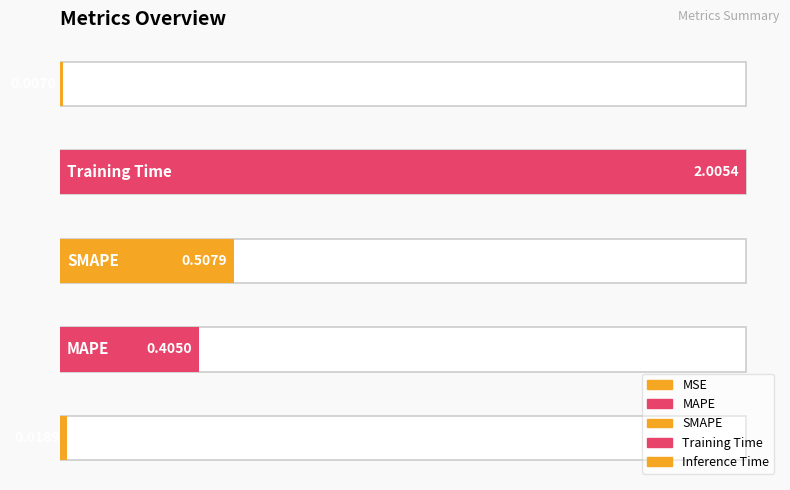

Reading left to right, transcribe all the data shown in this chart.

MSE=0.0	MAPE=0.4	SMAPE=0.5	Training Time=2.0	Inference Time=0.0